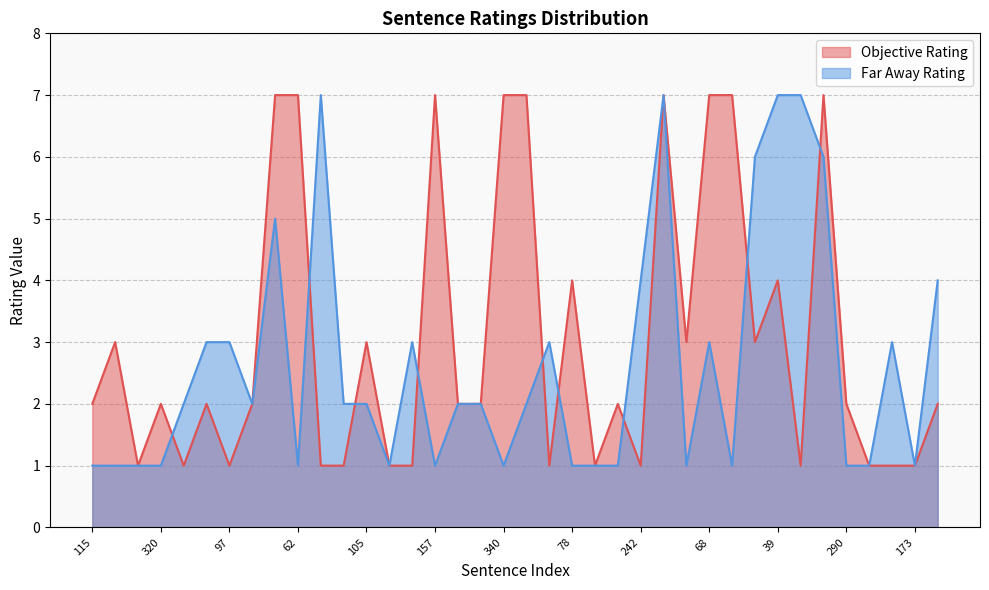

True or false: Far Away Rating has a value of 1 at 130.

False